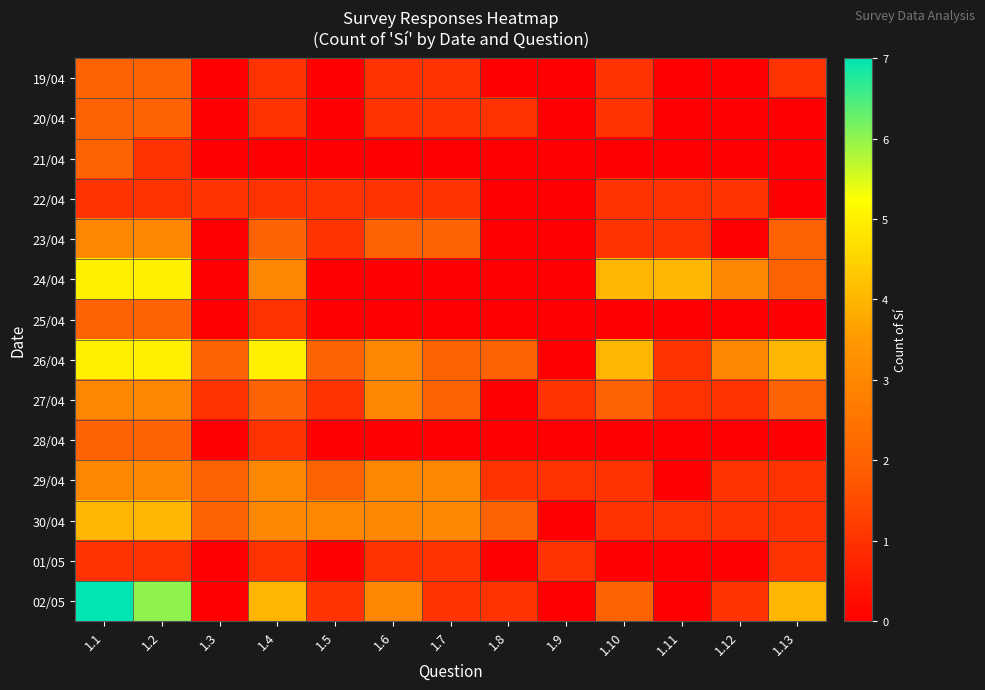

Which label corresponds to the largest value in the chart?

1.1